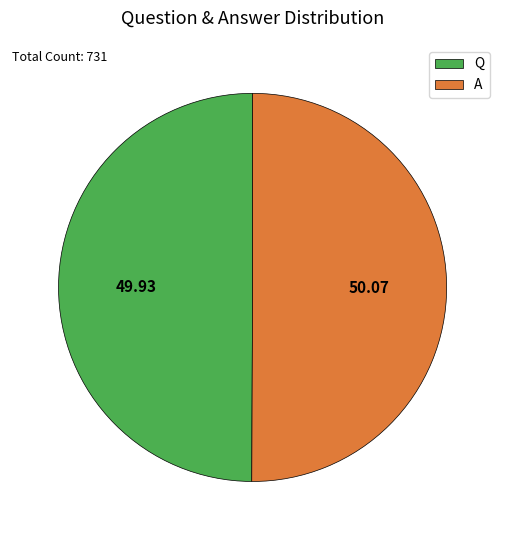

Do Q and A together represent more than half of the pie?

Yes